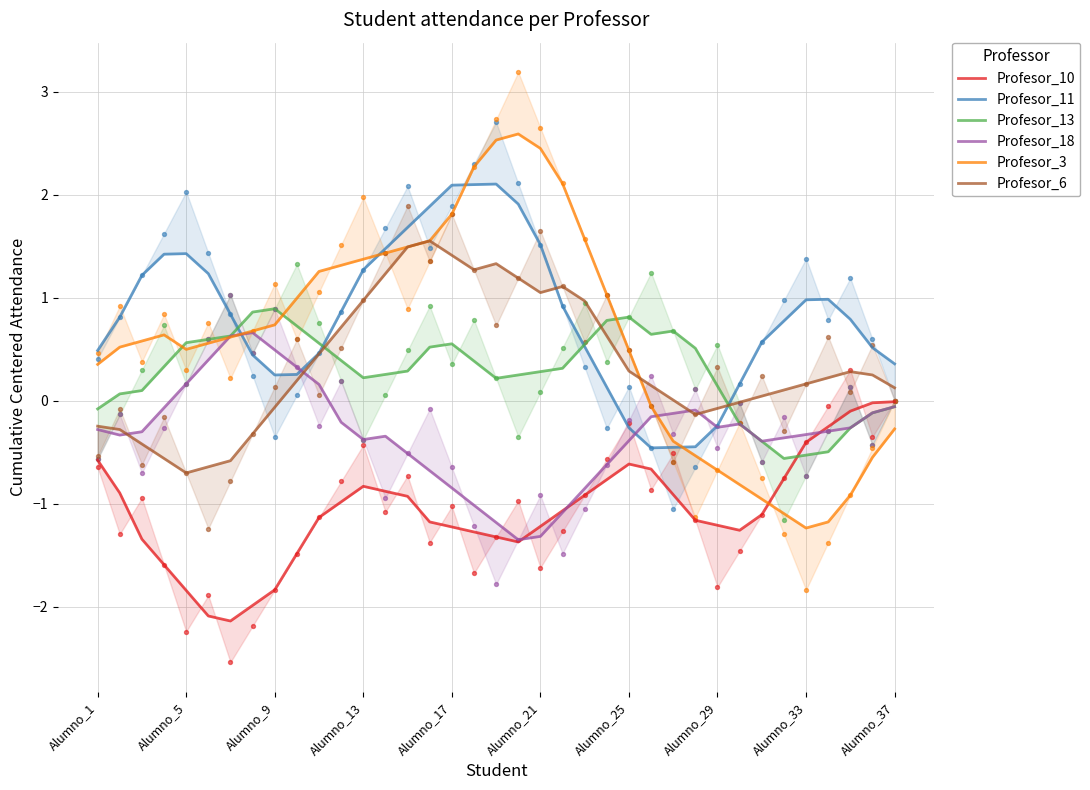

Which series has the largest total across all categories?

Profesor_11